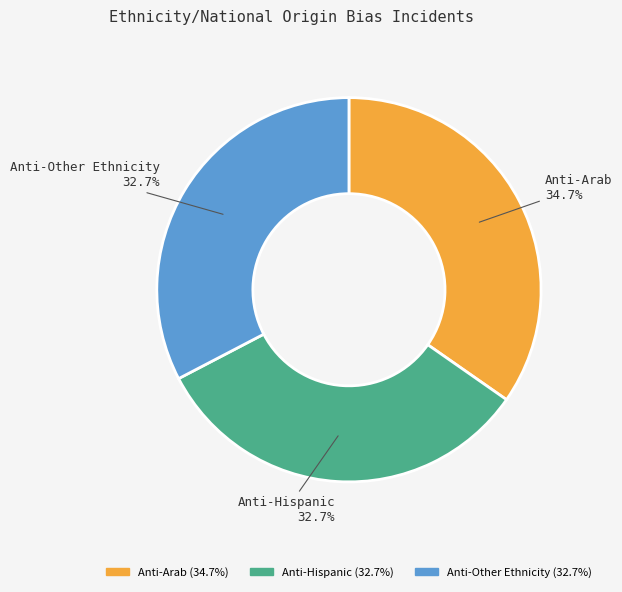

Which category has the biggest portion of the pie?

Anti-Arab